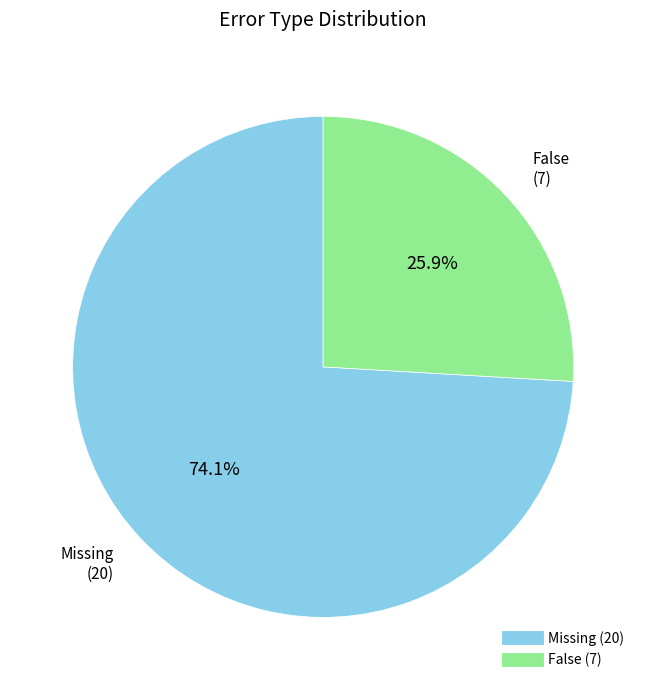

Count the number of slices in the pie.

2